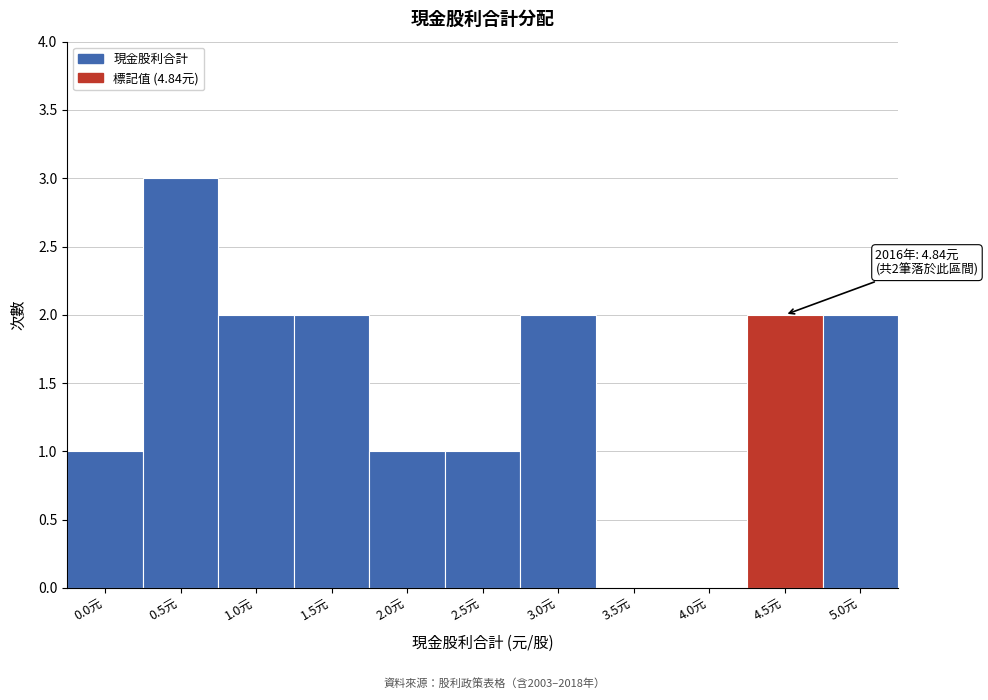

Reading left to right, list all the values displayed in this chart.

0.0元=1	0.5元=3	1.0元=2	1.5元=2	2.0元=1	2.5元=1	3.0元=2	3.5元=0	4.0元=0	4.5元=2	5.0元=2